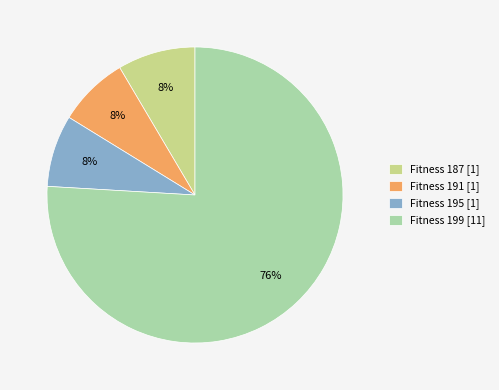

True or false: Fitness 187 [1] accounts for 8% of the total.

True